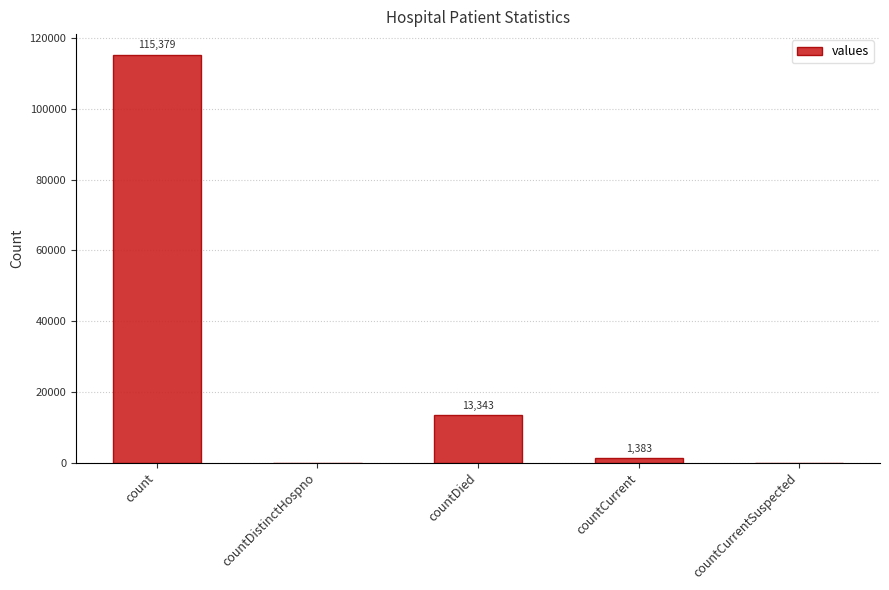

Which has a higher value, countCurrent or countCurrentSuspected?

countCurrent